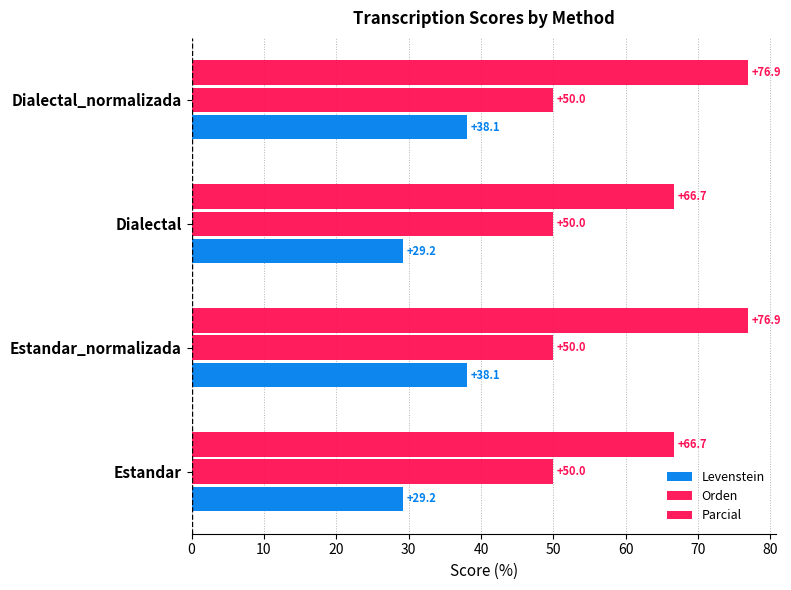

Which series has the largest total across all categories?

Parcial